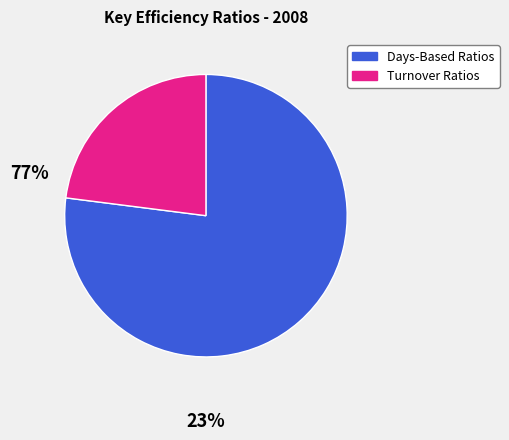

Does any single category account for the majority?

Yes